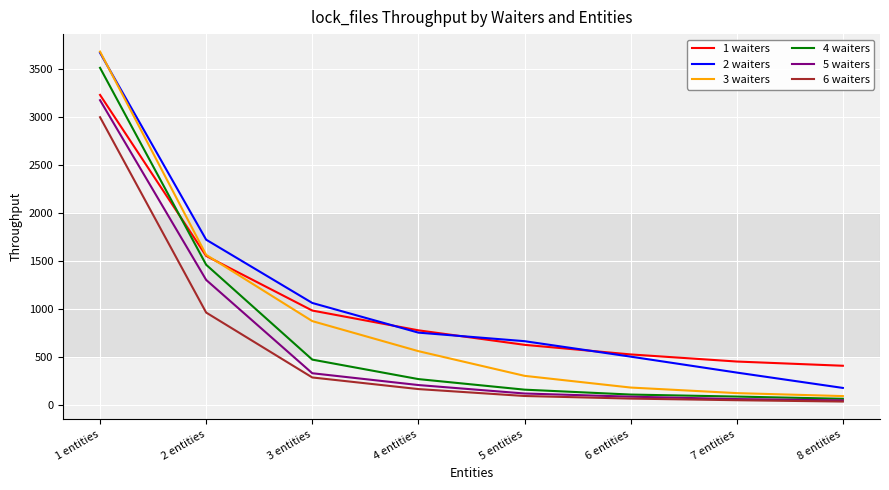

The value of 3 waiters at 2 entities is 1559. True or false?

True